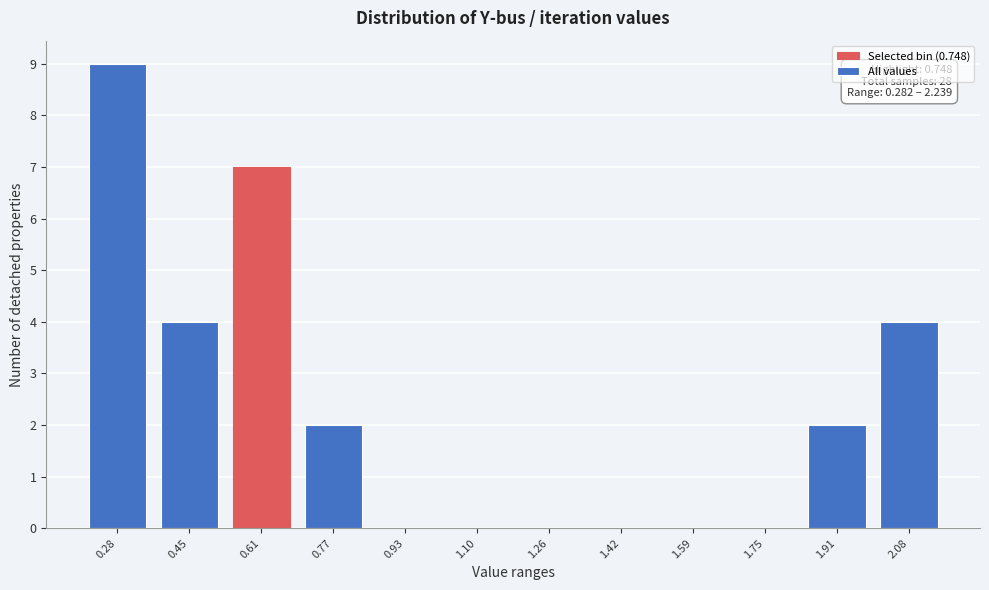

Reading right to left, transcribe all the data shown in this chart.

2.08=4	1.91=2	1.75=0	1.59=0	1.42=0	1.26=0	1.10=0	0.93=0	0.77=2	0.61=7	0.45=4	0.28=9